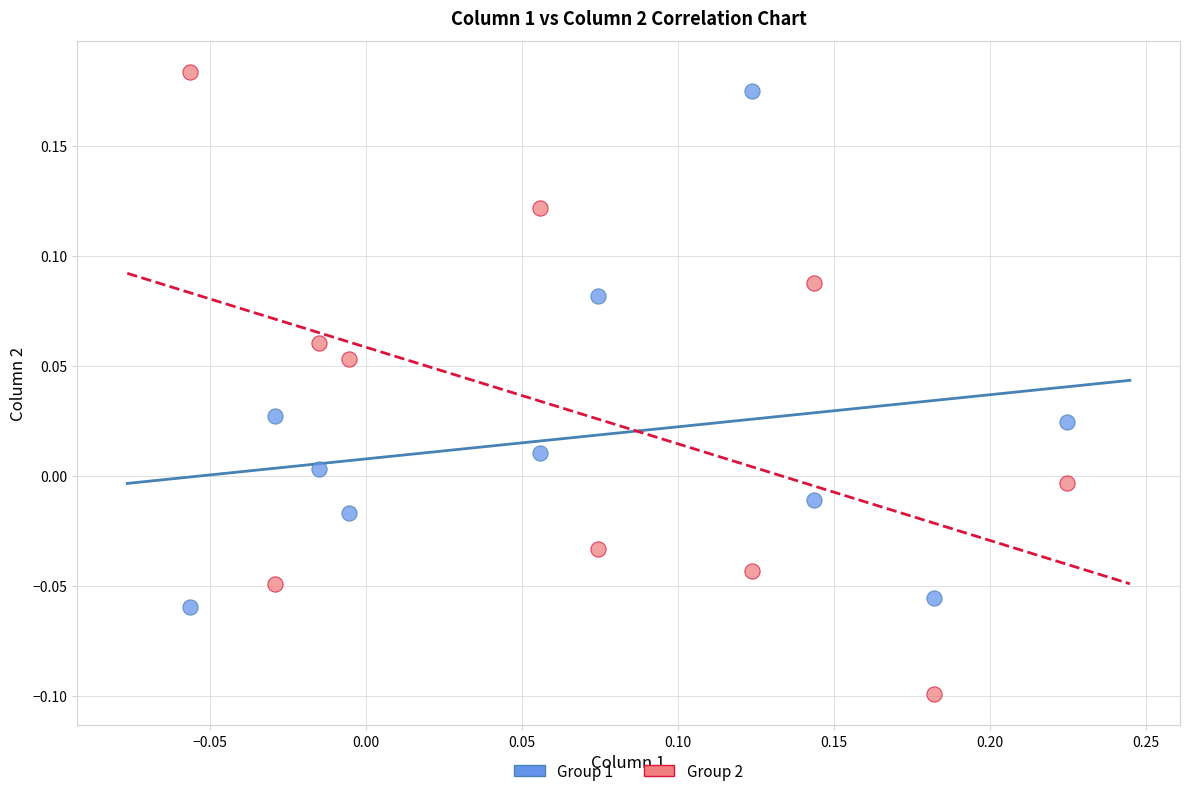

What is the X range (max minus min) for the scatter plot?

0.3